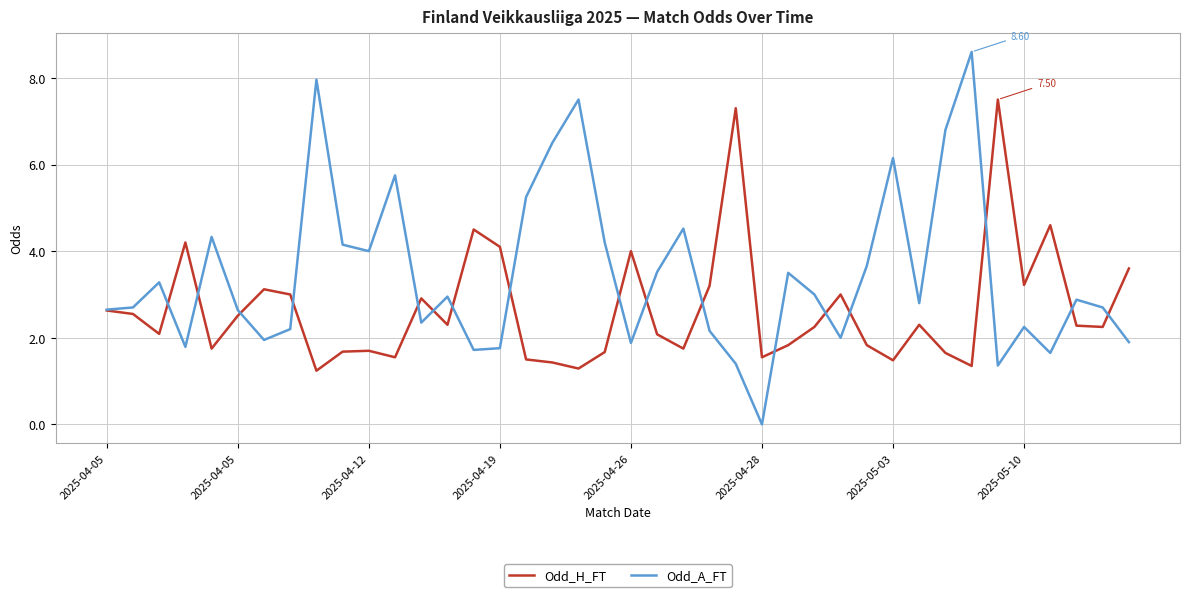

List the series in order of their peak value, lowest first.

Odd_H_FT, Odd_A_FT